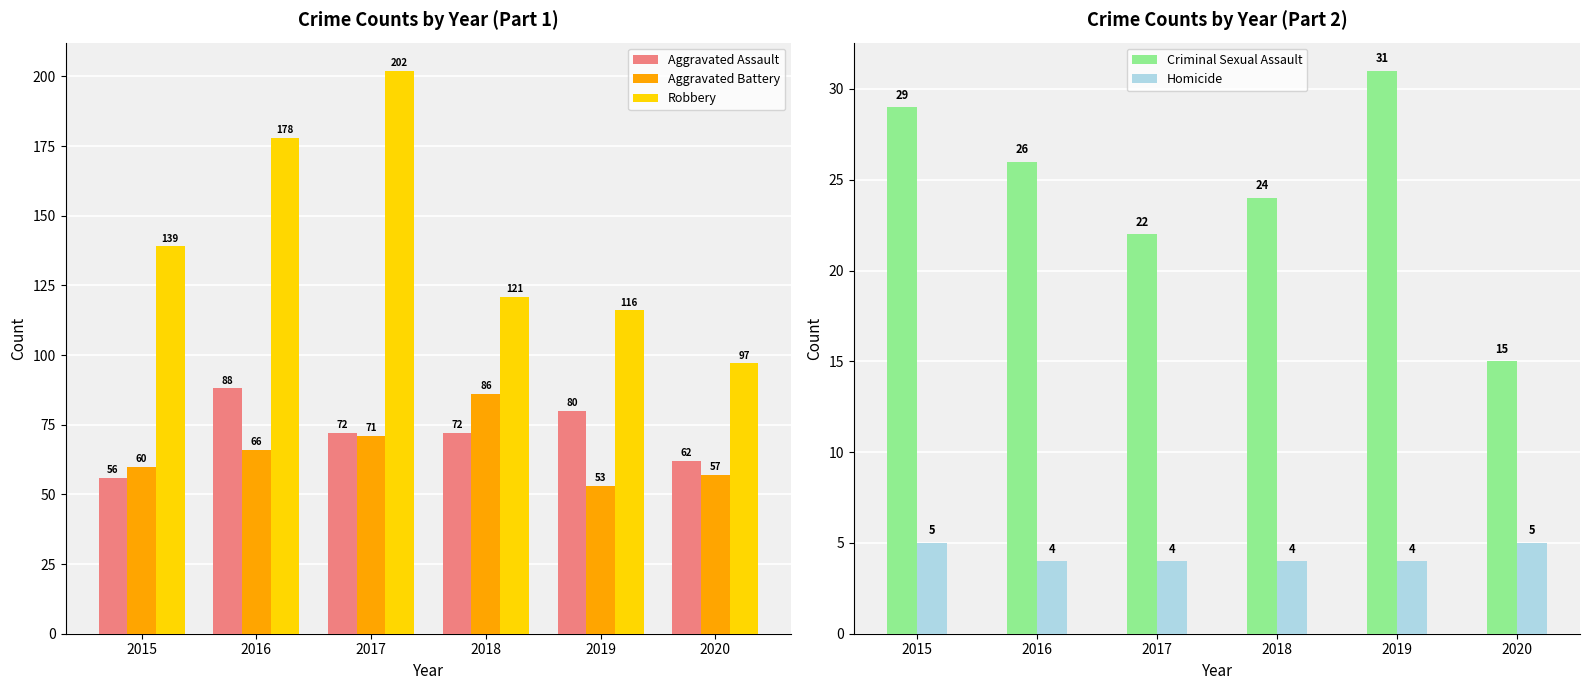

How many data points in Criminal Sexual Assault are less than 26?

3